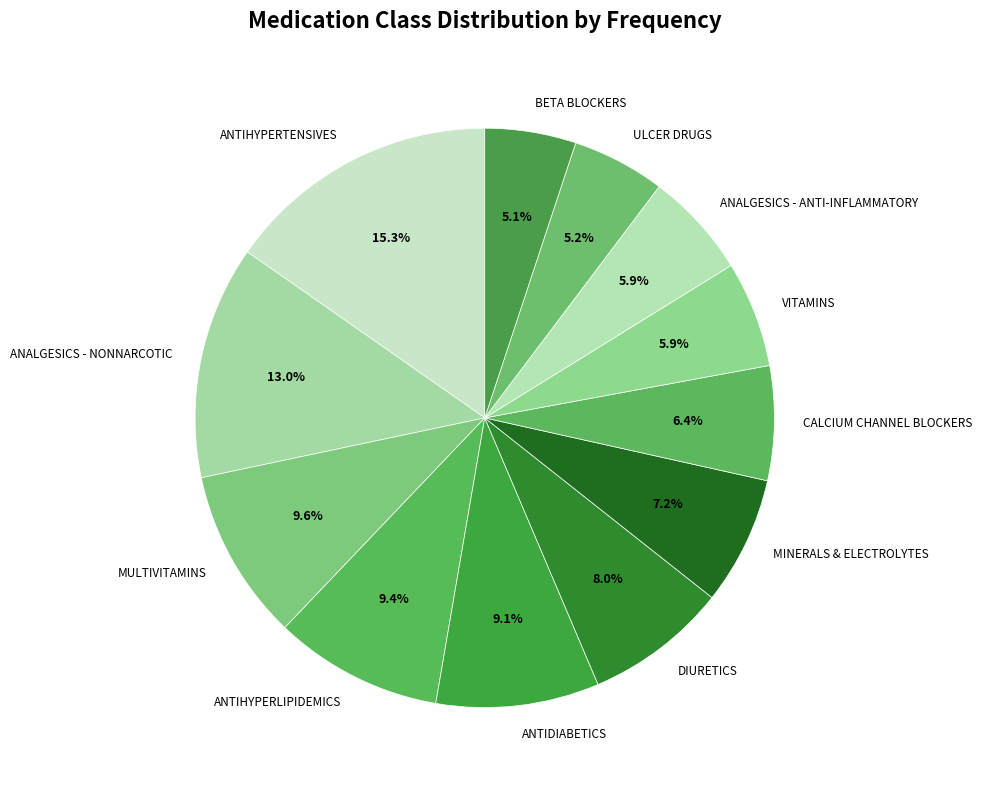

To the nearest percent, what portion does BETA BLOCKERS represent?

5%